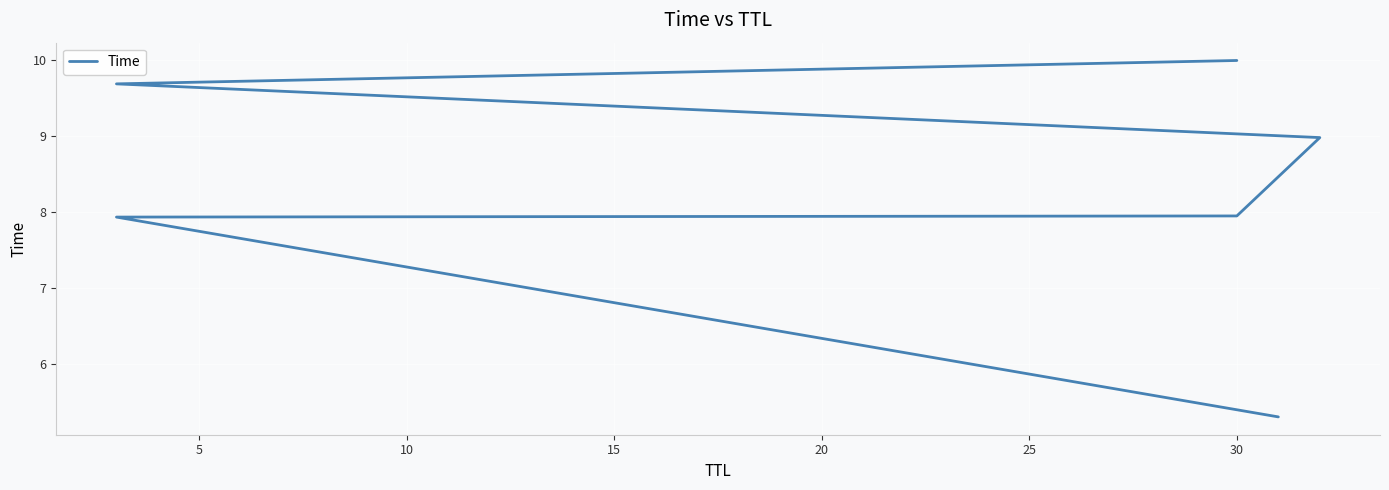

How many series are shown in this chart?

1